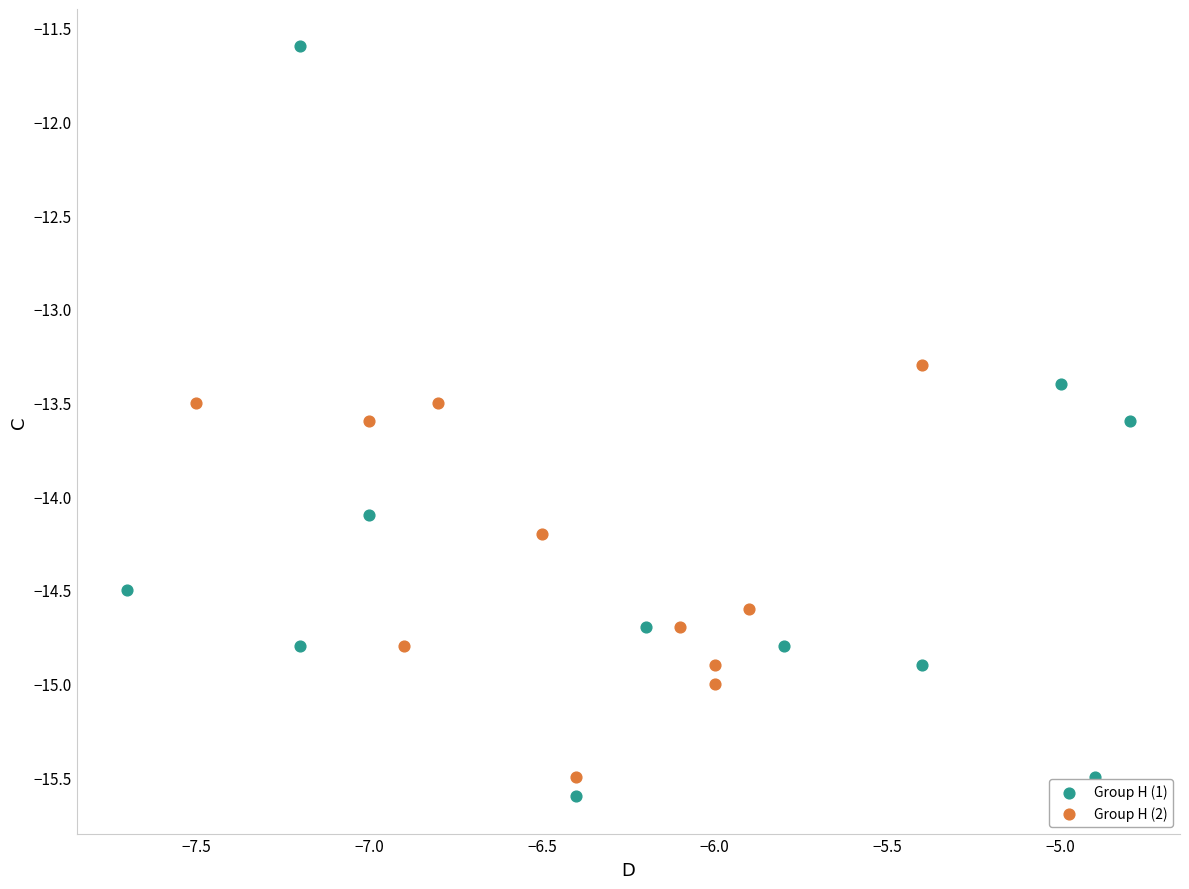

Which series has the largest Y range (max minus min)?

Group H (1)